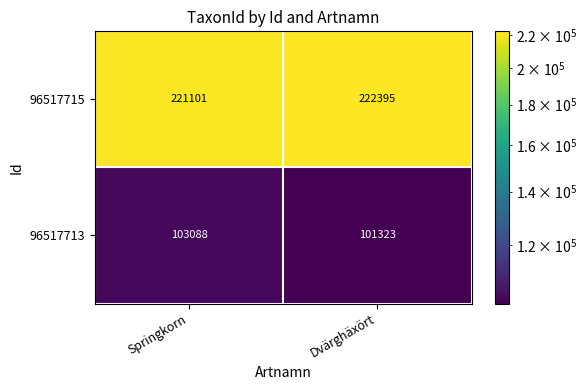

What value does the 96517715 series have at Dvärghäxört?

222395